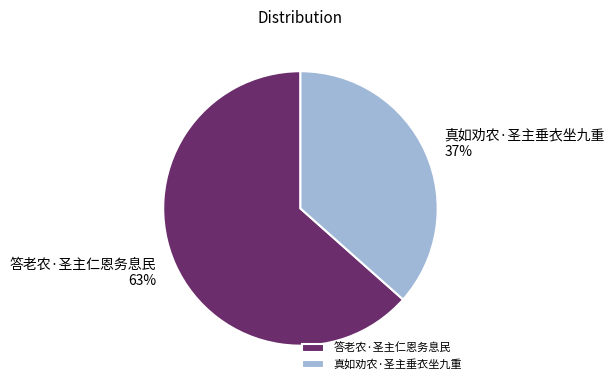

What is the ratio of the value at 真如劝农·圣主垂衣坐九重 to the value at 答老农·圣主仁恩务息民?

0.6